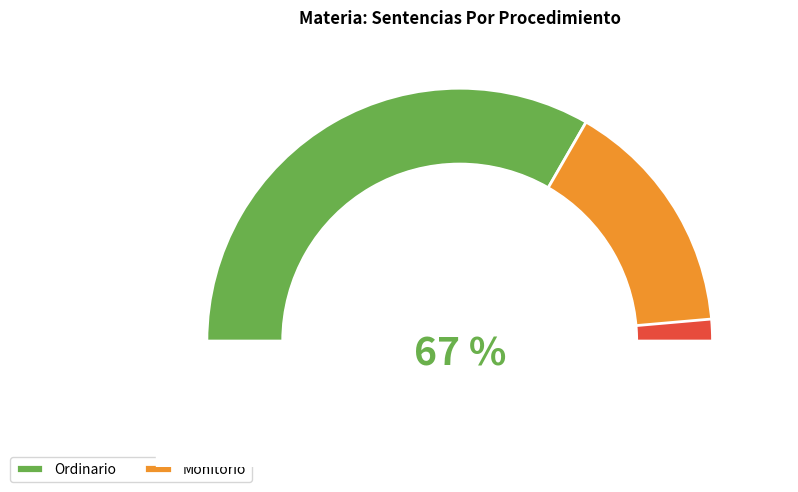

Combined, do Monitorio and Ordinario account for over 50%?

Yes